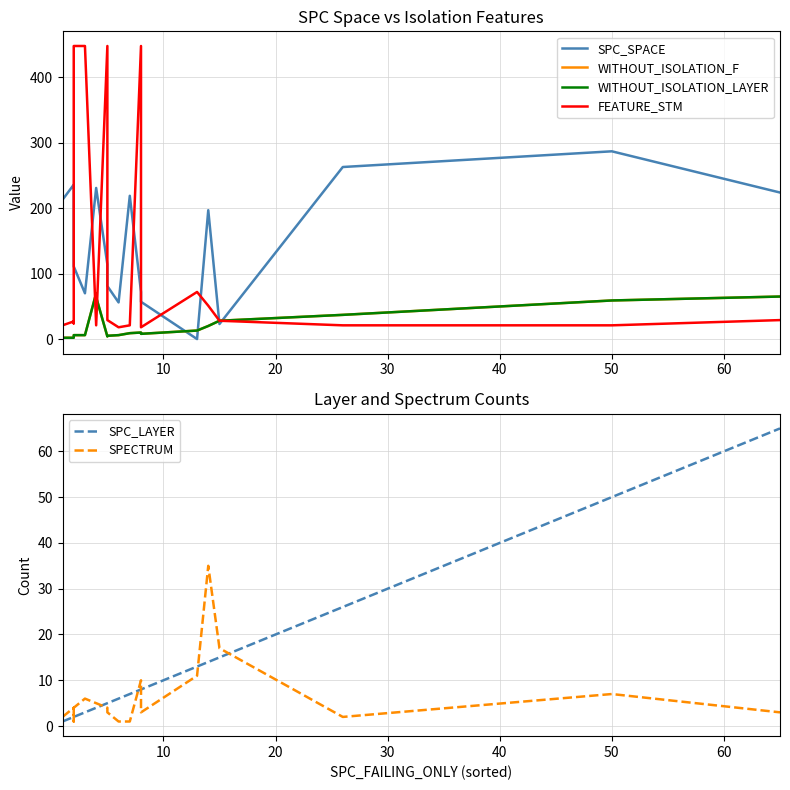

At how many categories does at least one series exceed 331?

4